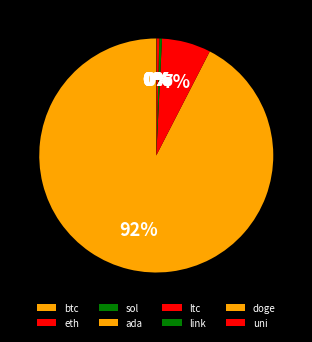

What percentage is the eth slice, to the nearest percent?

7%